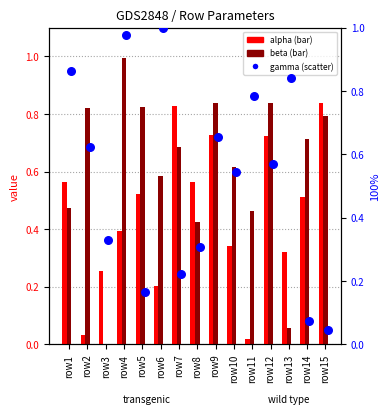

Which series contains the highest Y value?

gamma